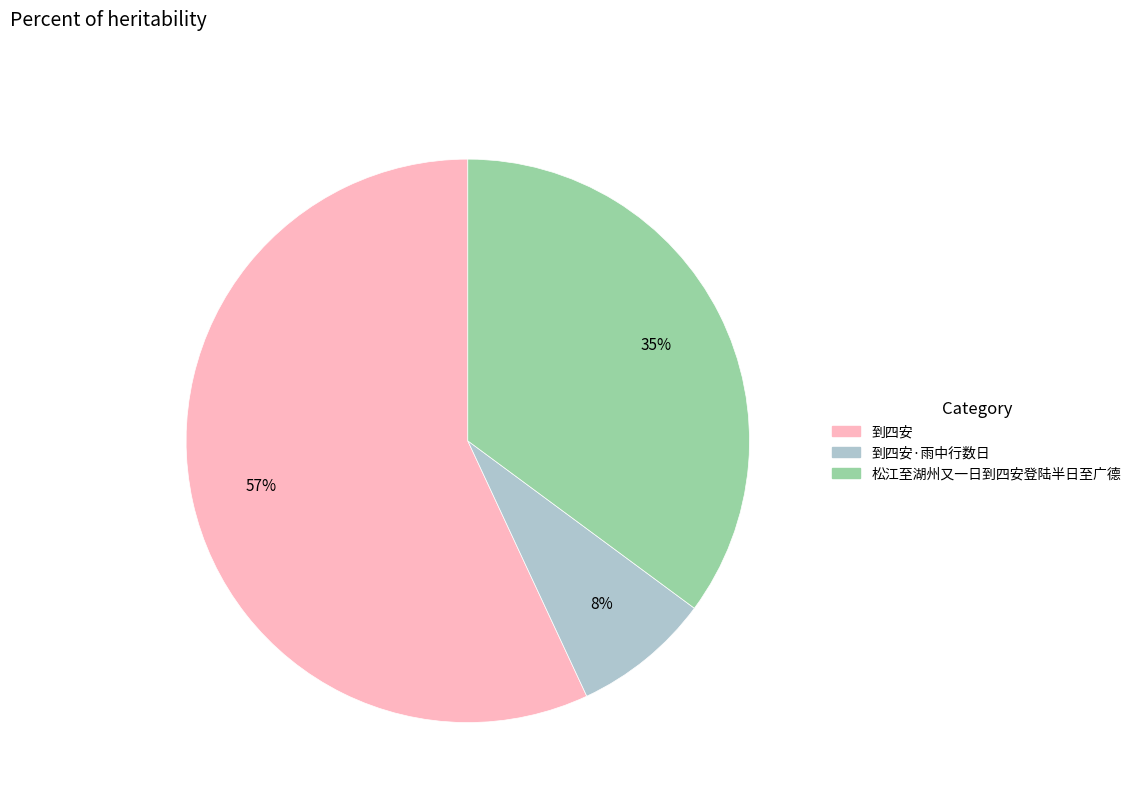

Does any single category account for the majority?

Yes